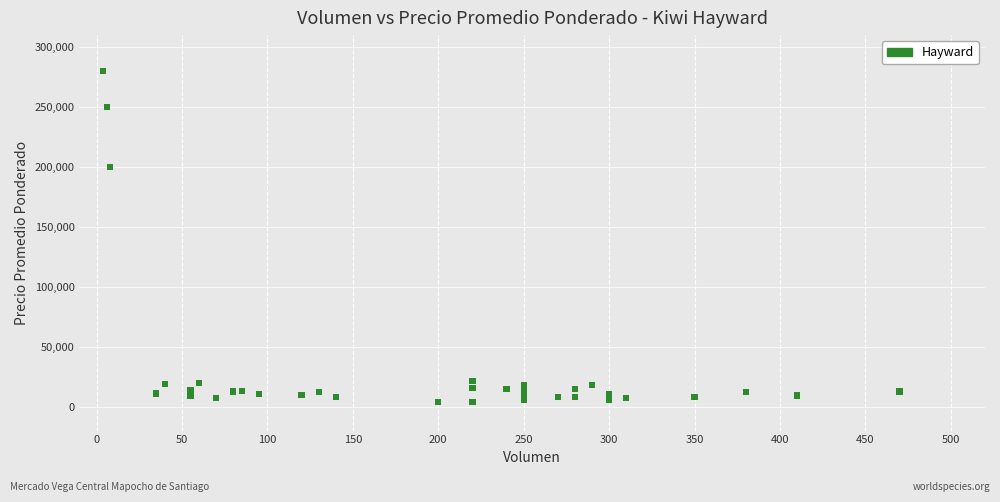

What Y value in the scatter plot is closest to 142000?

200000